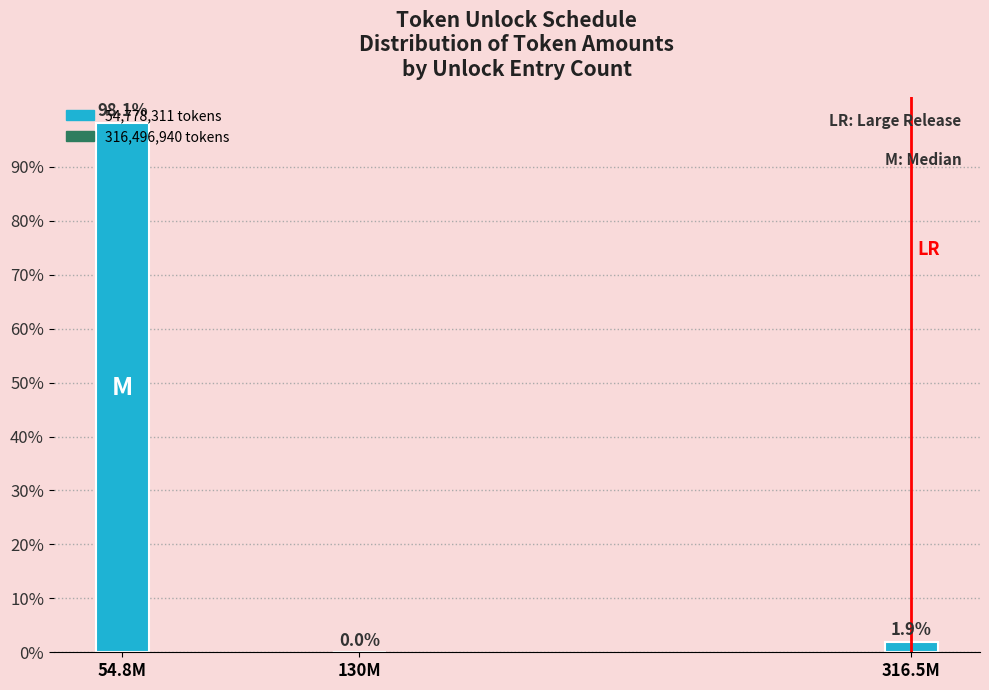

Are the bars horizontal?

No